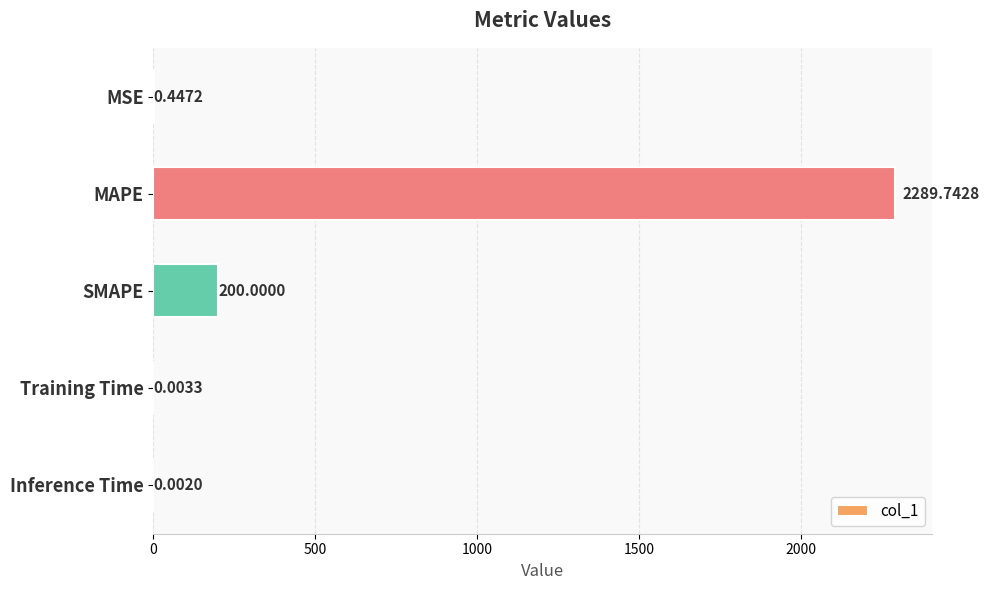

Between MAPE and Training Time, which is larger?

MAPE